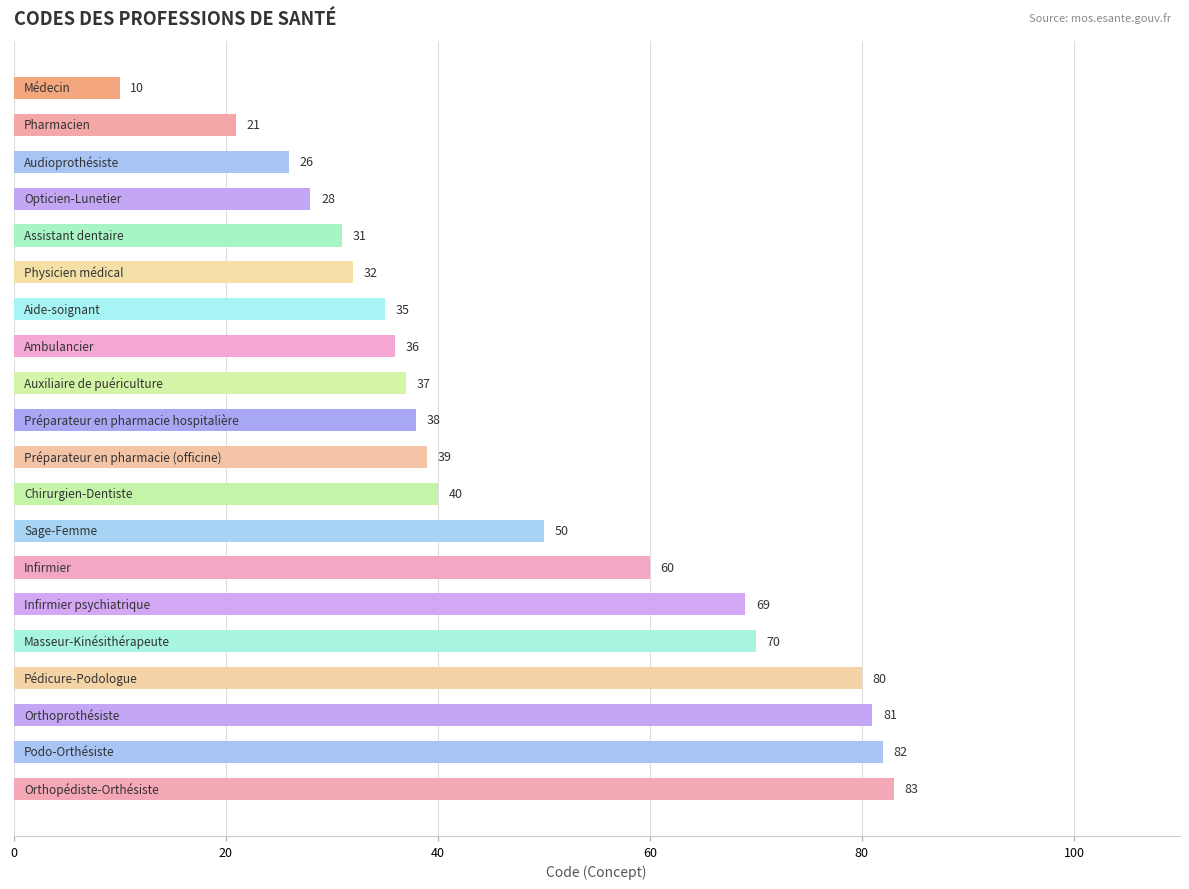

What is the minimum value shown in the chart?

10